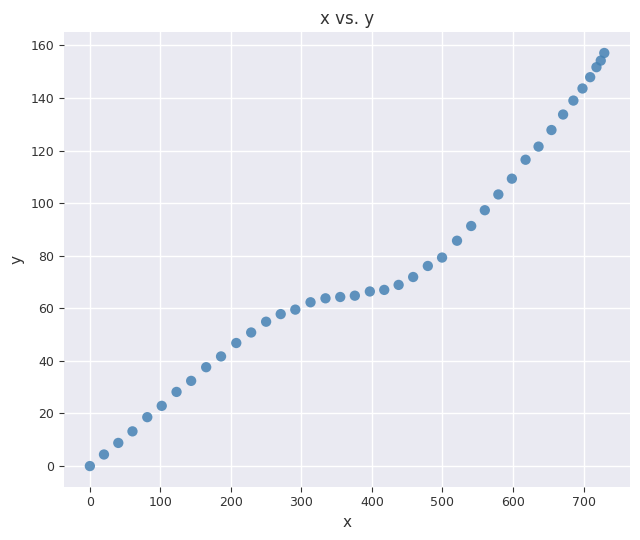

What is the range of Y values (max minus min)?

157.1